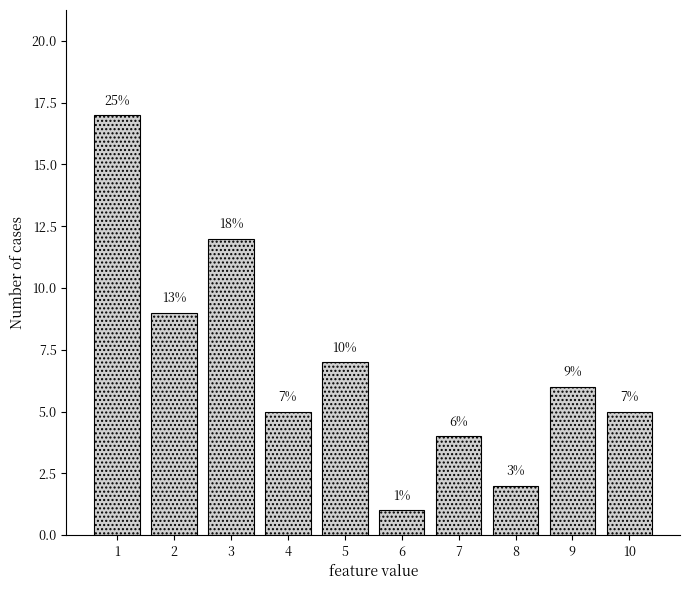

Reading left to right, list all the values displayed in this chart.

17	9	12	5	7	1	4	2	6	5